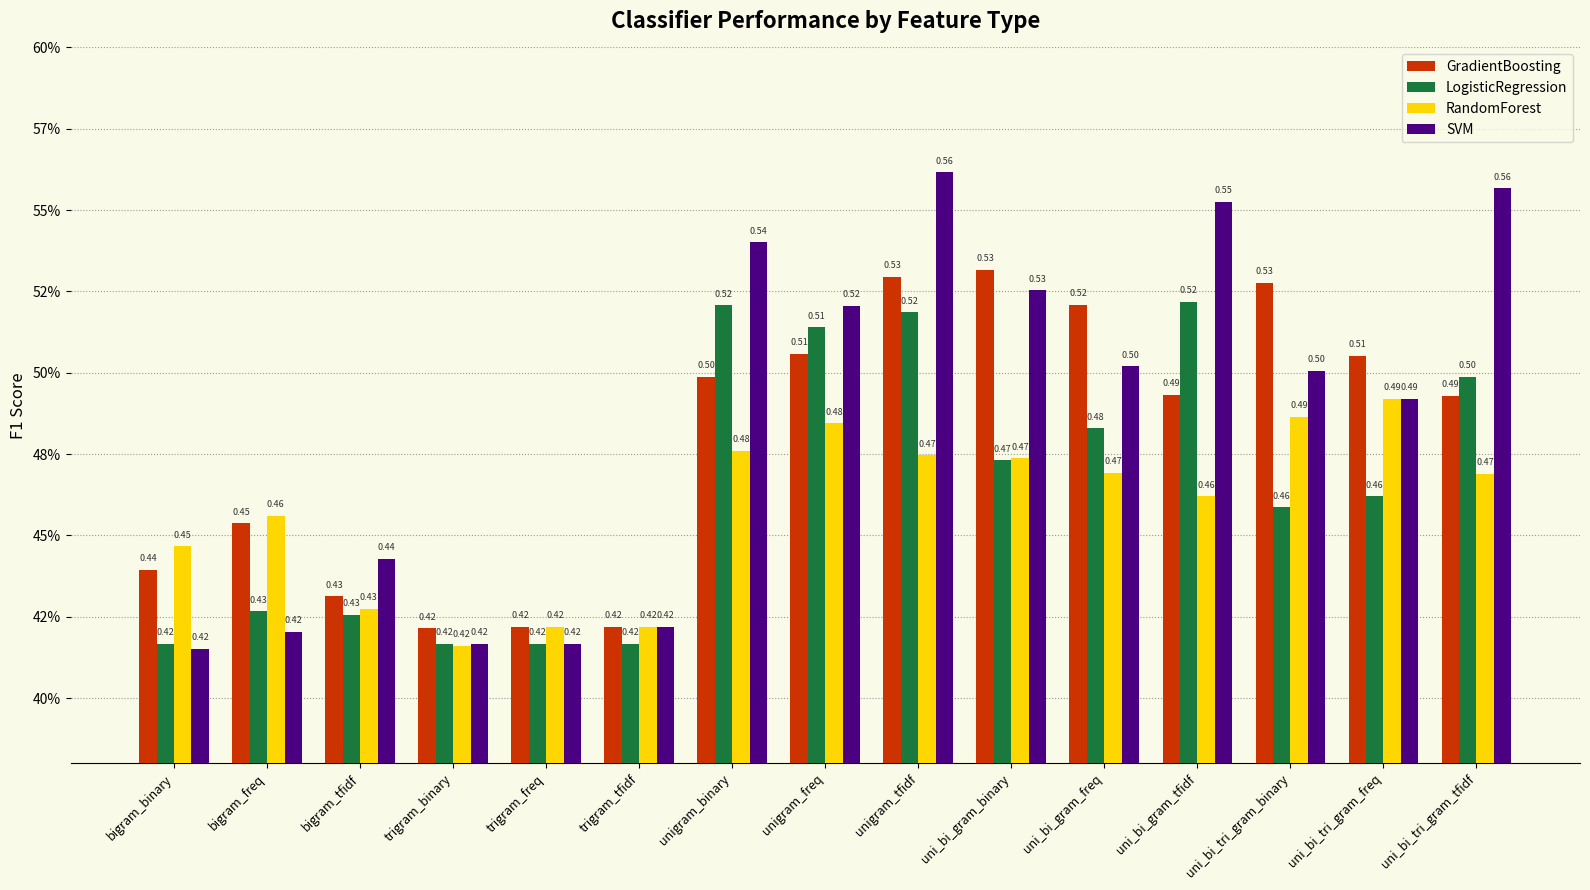

At which label is SVM closest to 0?

bigram_binary